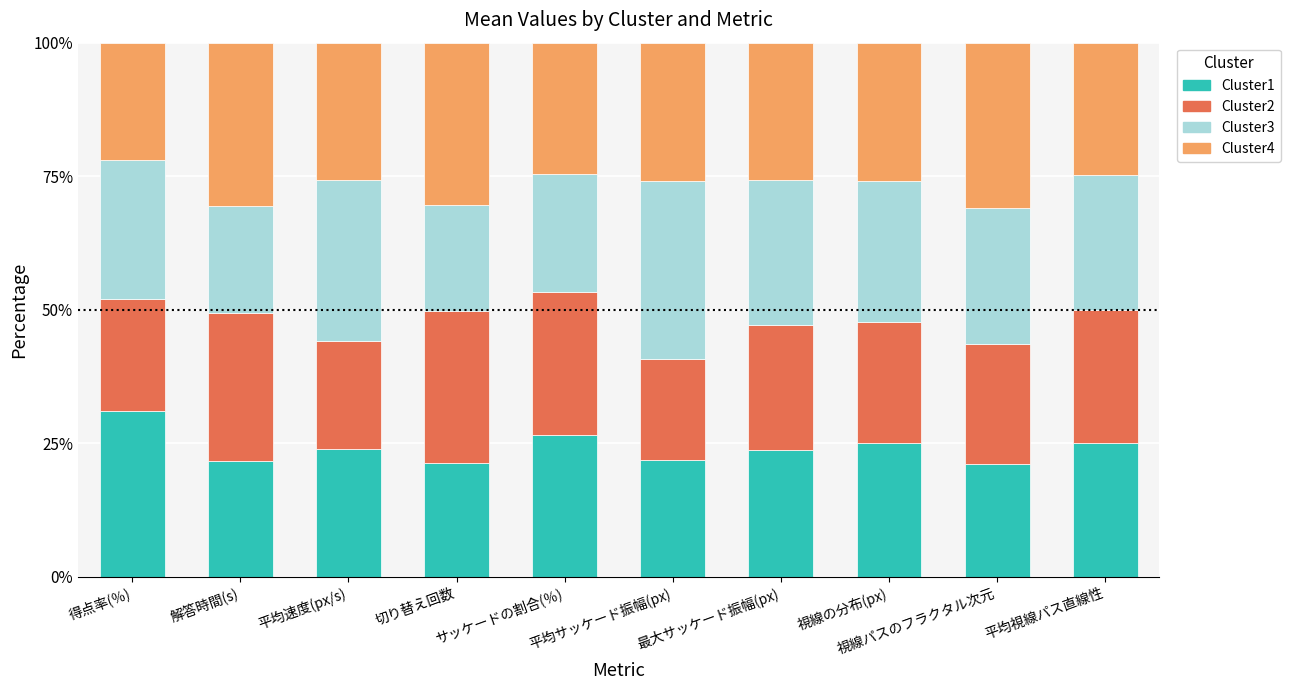

Does the chart contain stacked bars?

Yes